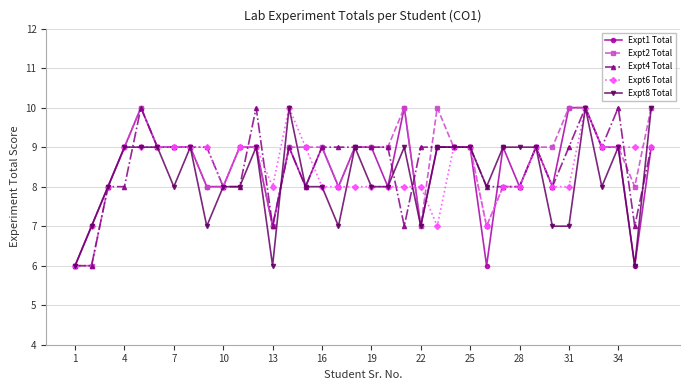

True or false: Expt4 Total has more than 2 interior local peaks.

True